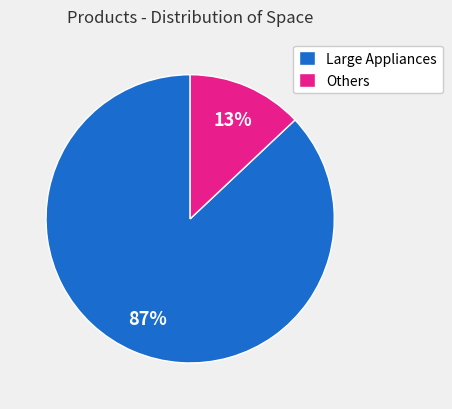

True or false: Others accounts for 13% of the total.

True